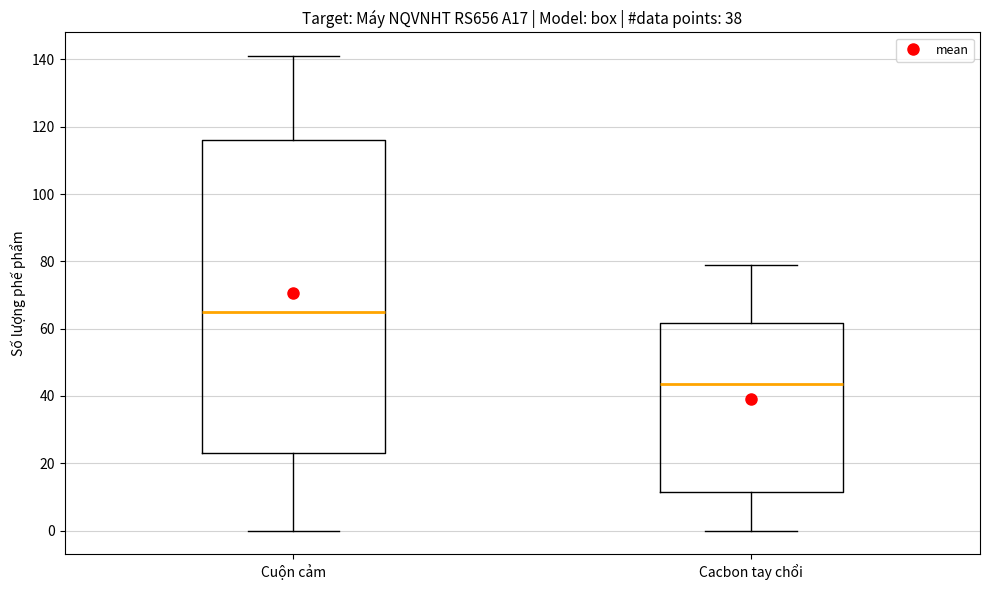

Which box is the tallest, from its lower edge to its upper edge?

Cuộn cảm